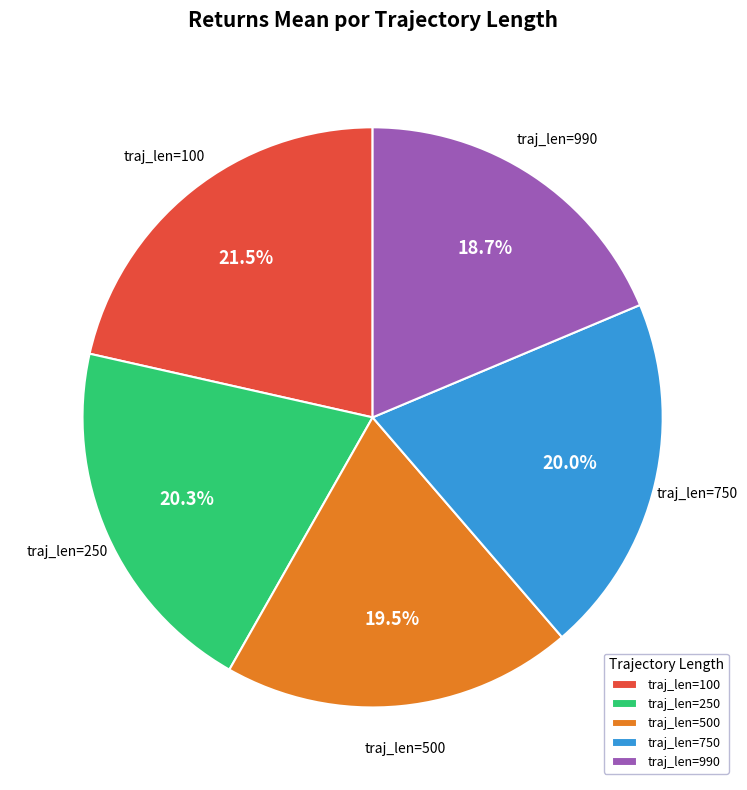

Between traj_len=250 and traj_len=100, which is larger?

traj_len=100